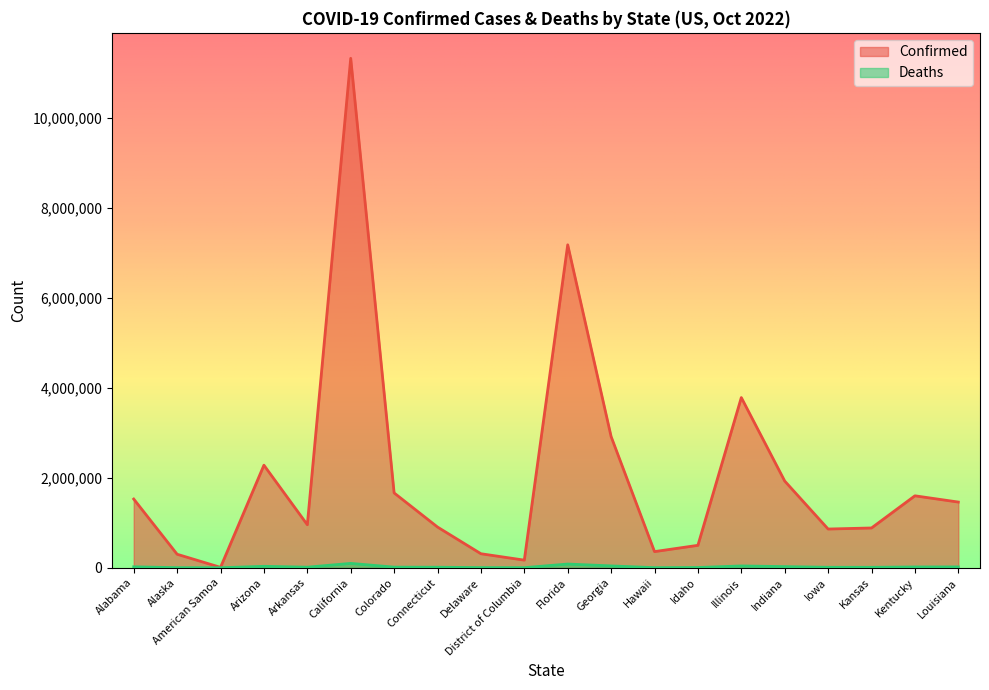

Is it true that Confirmed equals 310699 at Delaware?

True